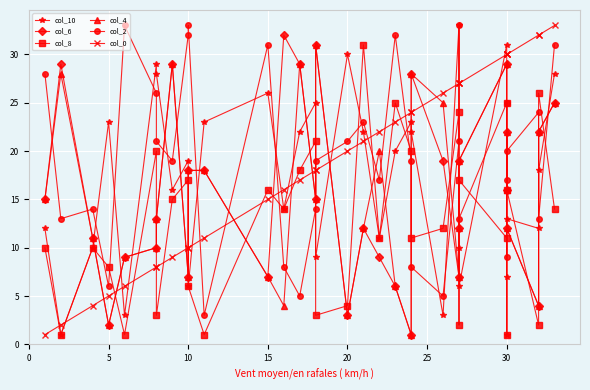

How many interior local valleys does the col_2 series have?

10